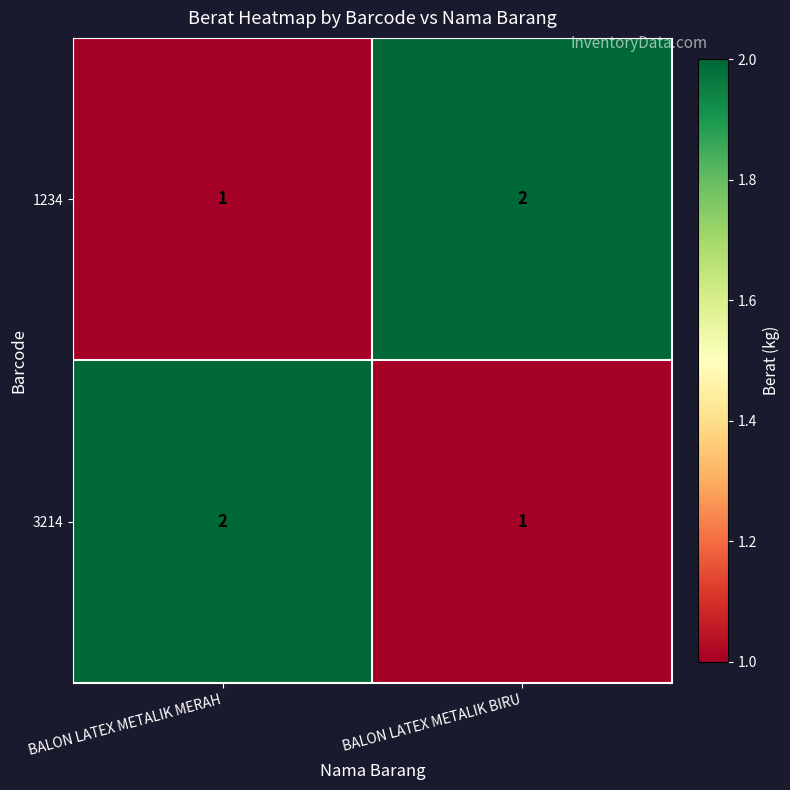

The value of 1234 at BALON LATEX METALIK MERAH is 1. True or false?

True